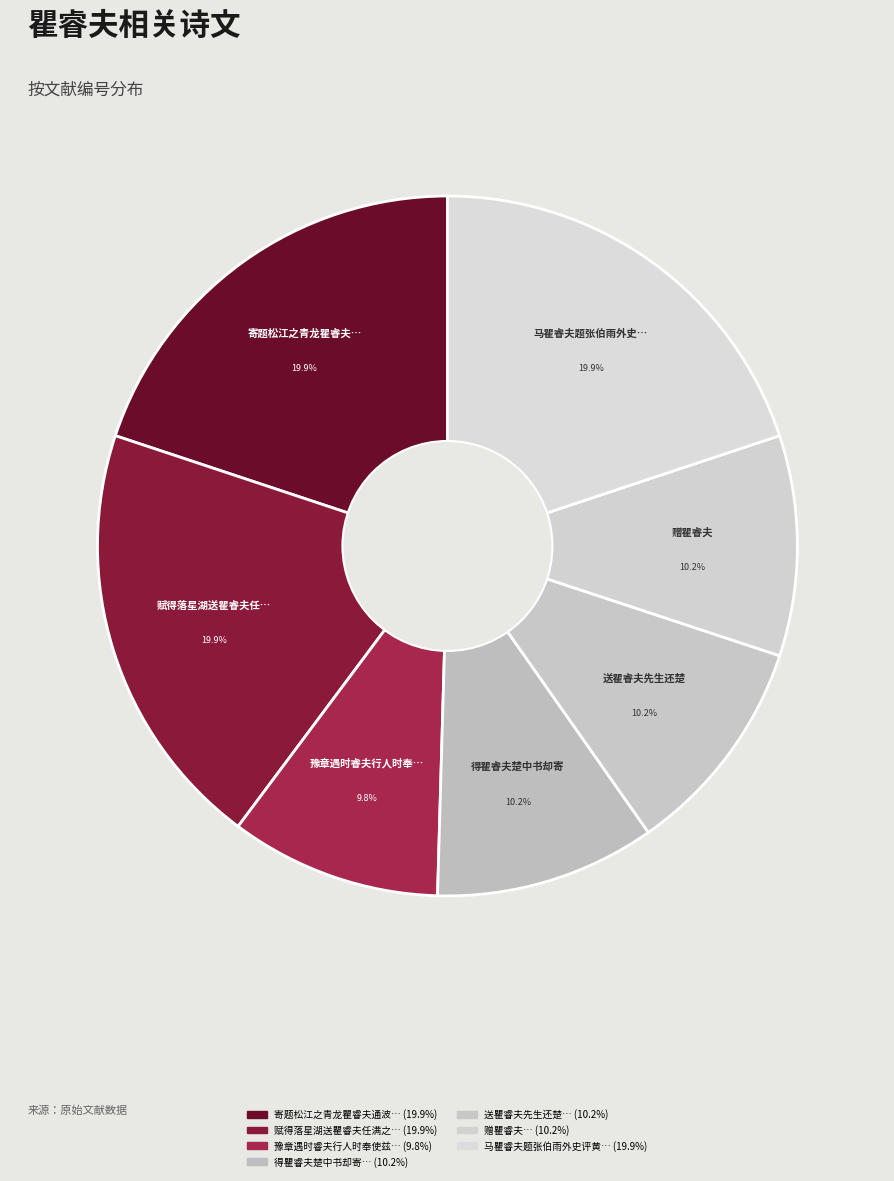

To the nearest percent, what is the average slice percentage?

14%